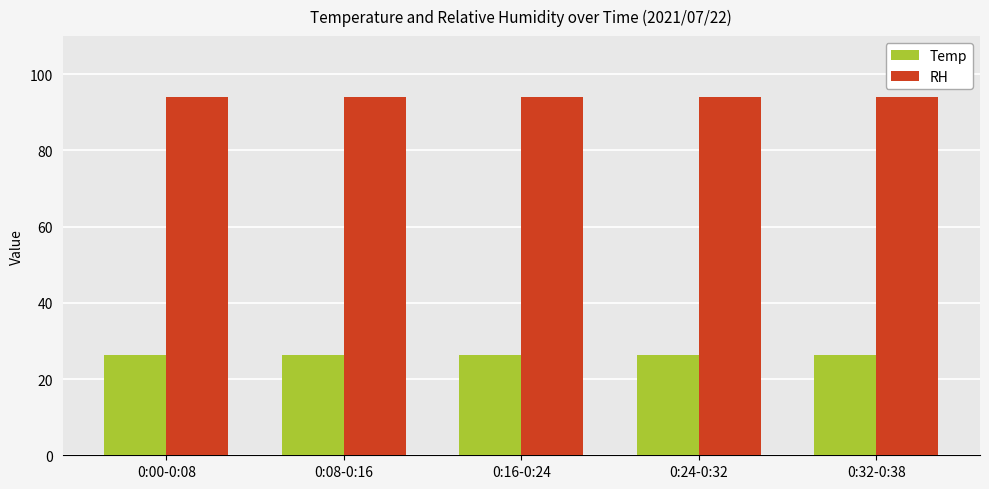

Reading left to right, what are all the values shown in this chart?

Temp: 26.4	26.4	26.4	26.4	26.4
RH: 94.0	94.0	94.0	94.0	94.0